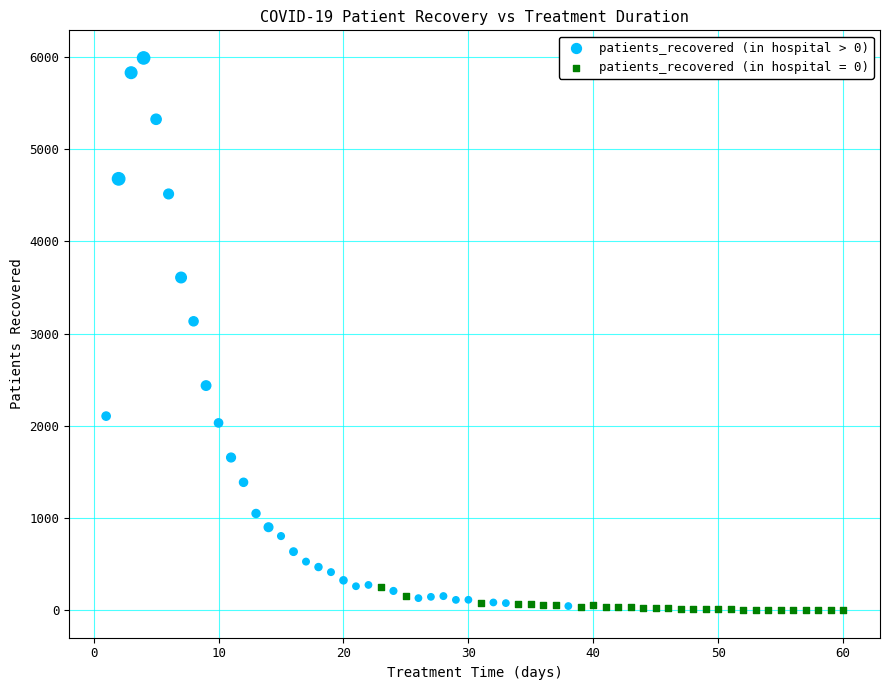

Which series has the widest spread of Y values?

patients_recovered (in hospital > 0)